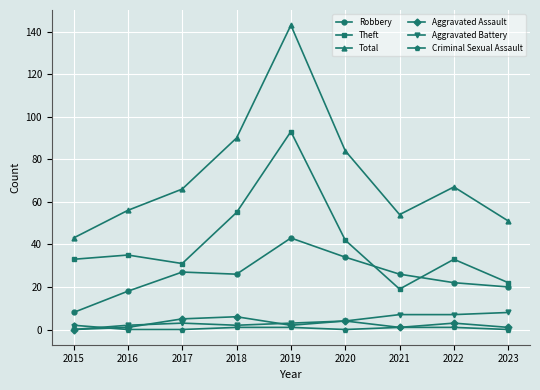

At which category does Total reach its first local peak?

2019